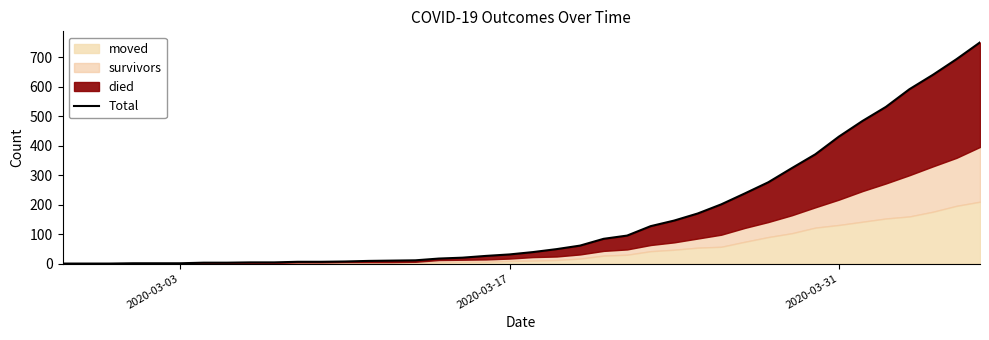

Which category has the lowest value across all series?

2020-03-03